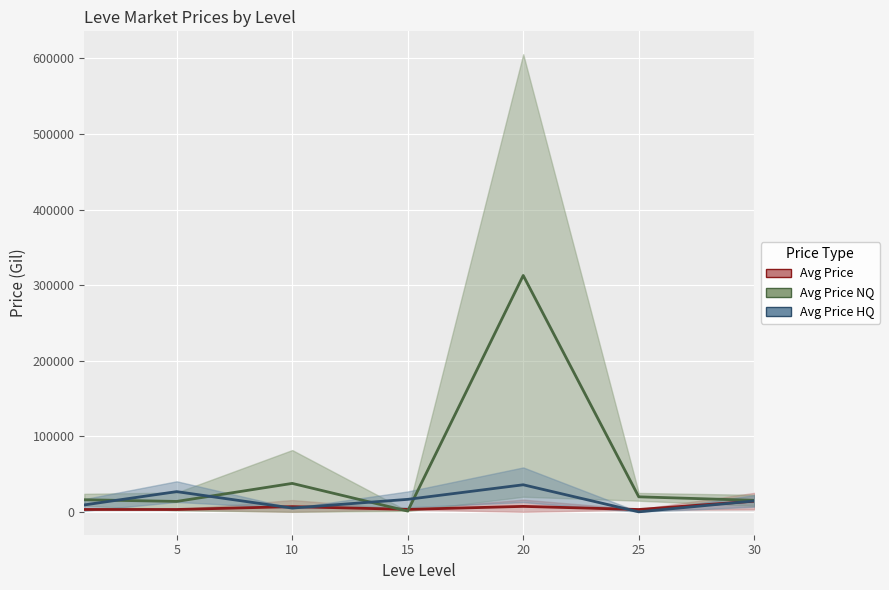

Reading right to left, extract all data points from this chart.

Avg Price: 14105.5	3095.8	7224.5	3225.8	6896.7	3108.7	3131.3
Avg Price NQ: 15250.0	19875.0	312799.2	1003.0	37633.3	13775.8	16008.6
Avg Price HQ: 14428.5	0.0	35809.5	16526.6	5000.0	26750.8	9155.1